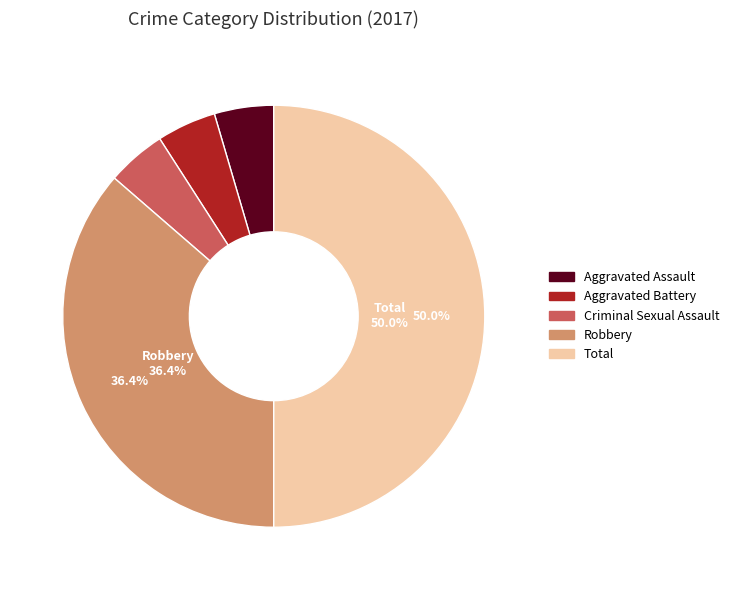

Is Robbery the majority of the pie?

No